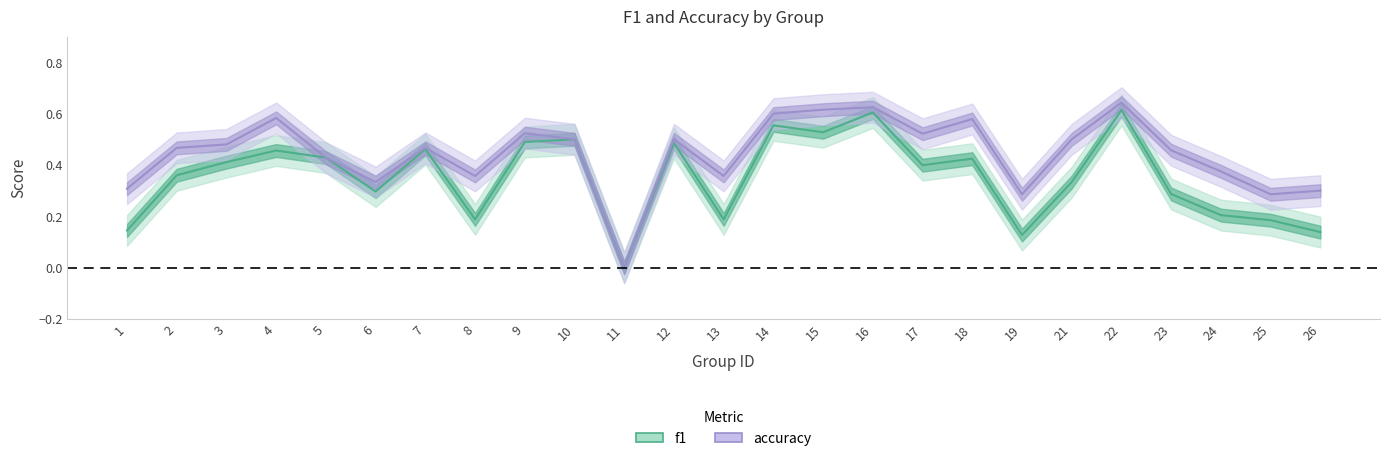

Is it true that accuracy equals 0.2 at 12?

False